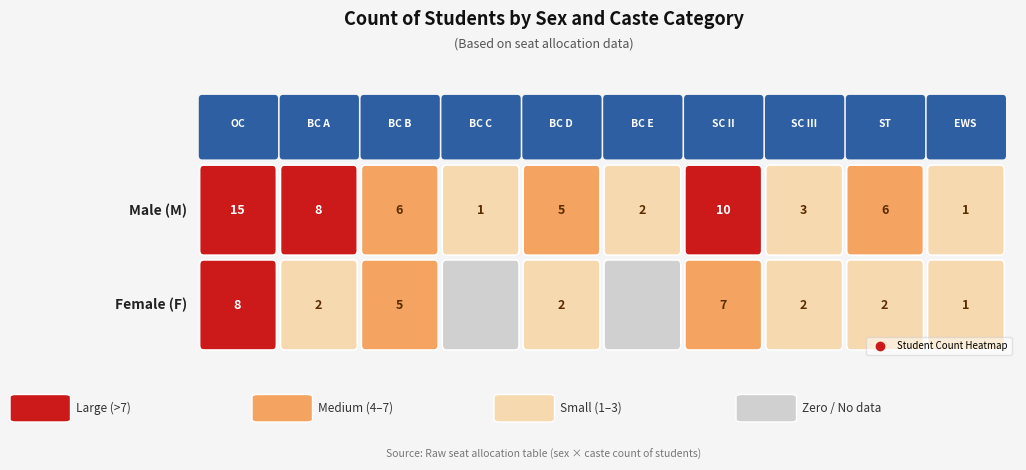

What is the average value?

4